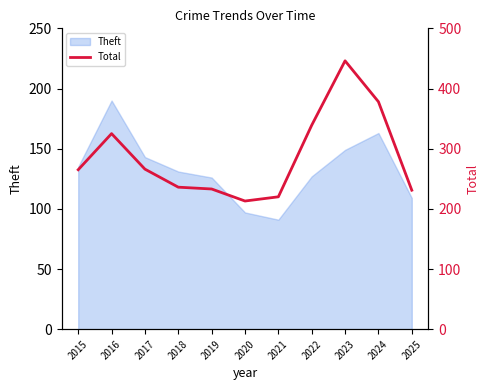

What is the value of the 7th point from the left?

220